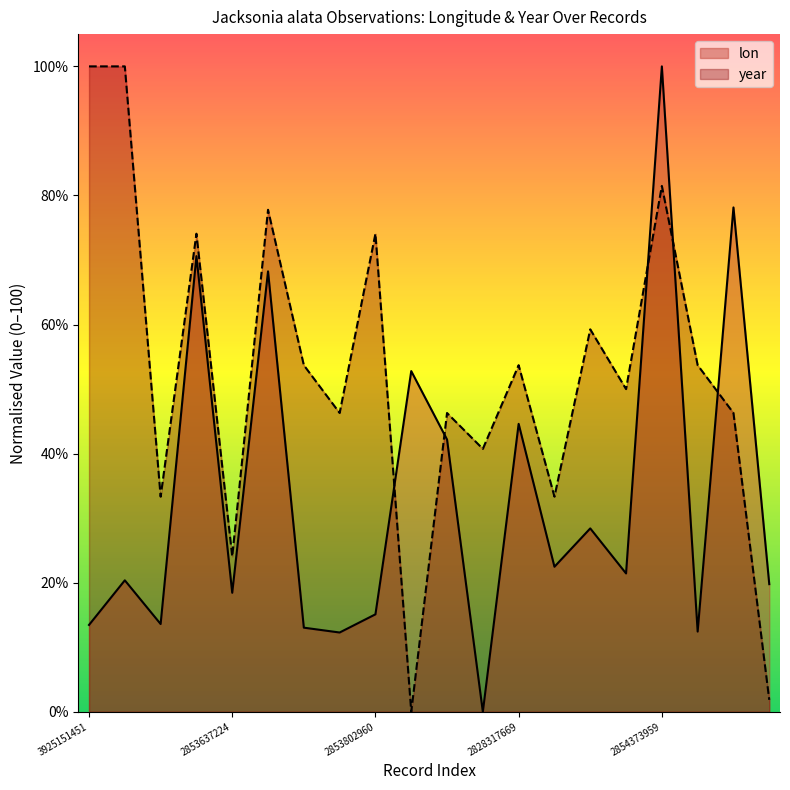

Reading left to right, list all the values displayed in this chart.

lon: 13.5	20.4	13.6	70.6	18.4	68.2	13.0	12.3	15.1	52.8	42.2	0.0	44.6	22.5	28.4	21.4	100.0	12.4	78.1	19.8
year: 100.0	100.0	33.3	74.1	24.1	77.8	53.7	46.3	74.1	0.0	46.3	40.7	53.7	33.3	59.3	50.0	81.5	53.7	46.3	1.9